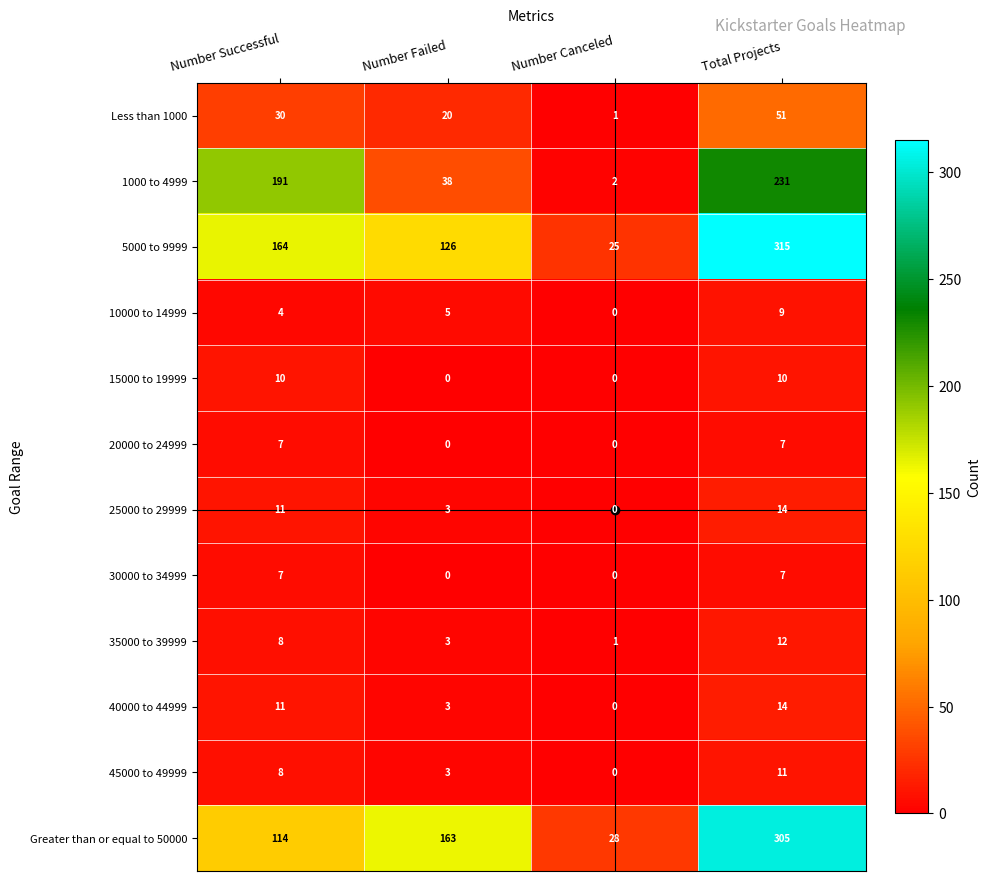

Rank the categories by 45000 to 49999 value from lowest to highest.

Number Canceled, Number Failed, Number Successful, Total Projects